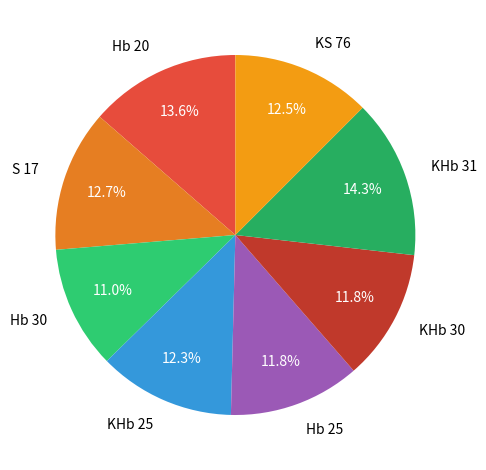

To the nearest percent, what is the average slice percentage?

12%